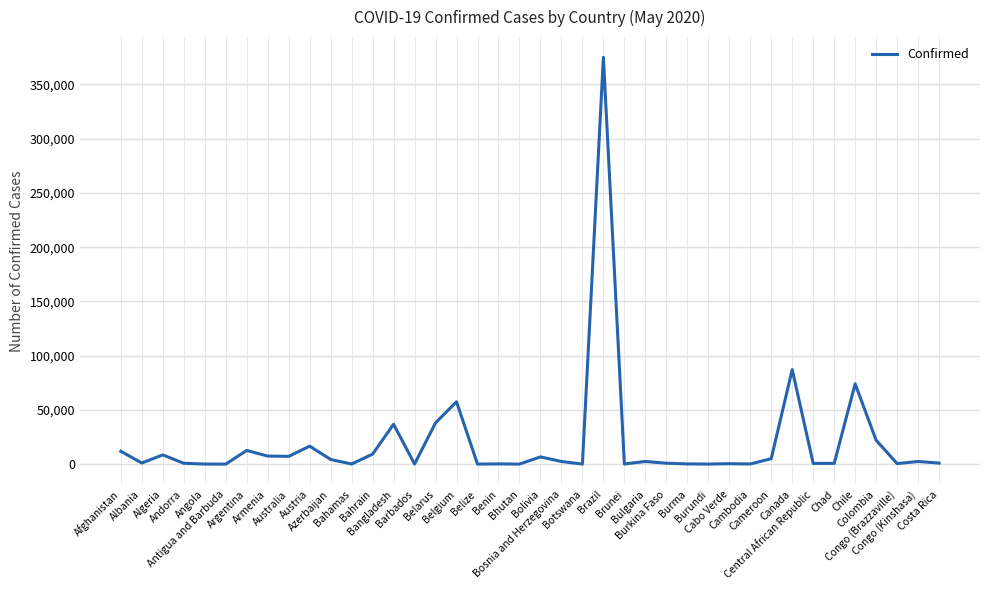

The chart shows a value of 124 at Cambodia. True or false?

True